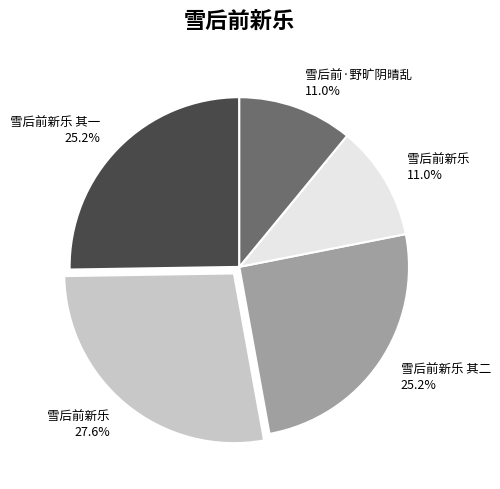

Is there a majority slice in this chart?

No